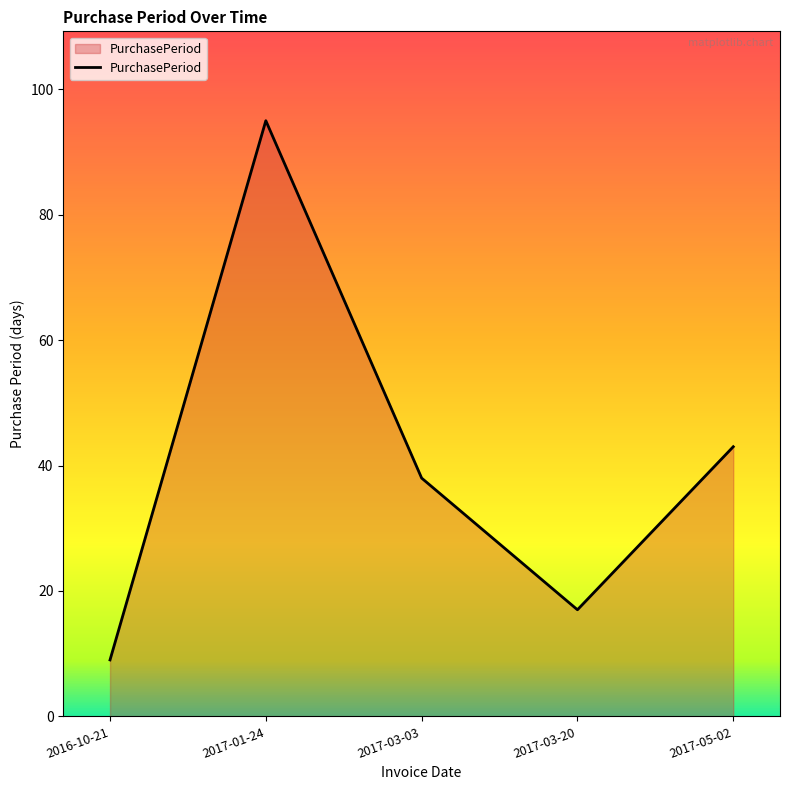

Which label corresponds to the smallest value in the chart?

2016-10-21